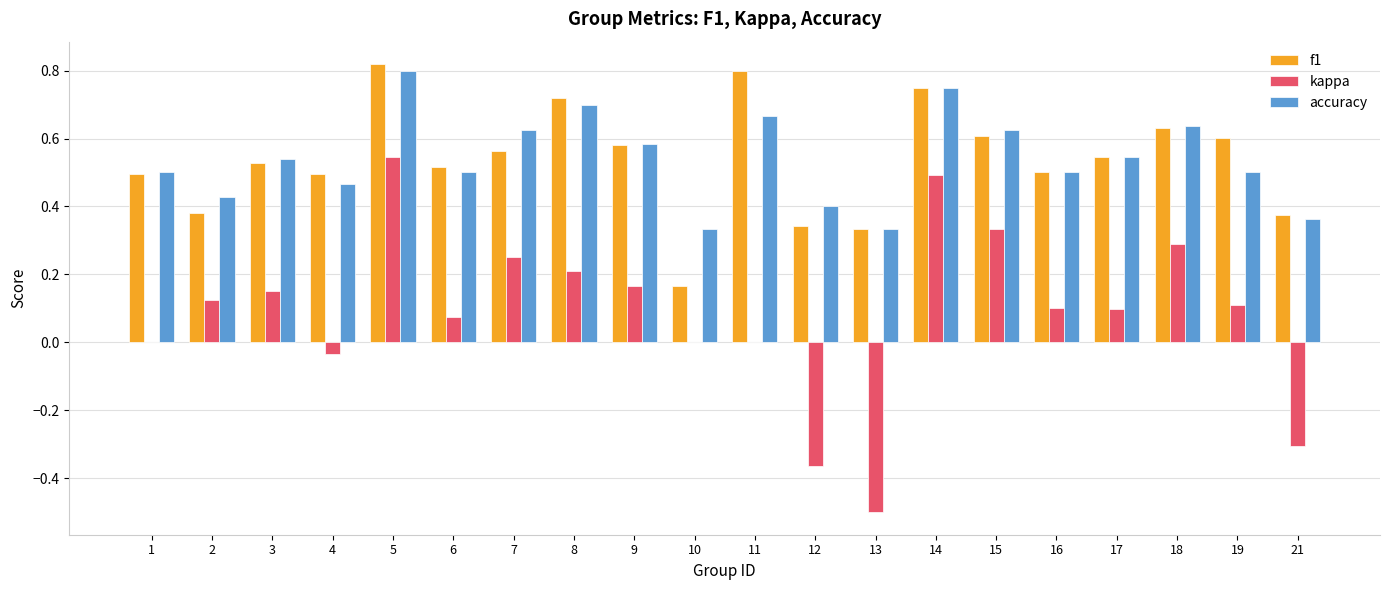

How many f1 values are between 0 and 1?

20